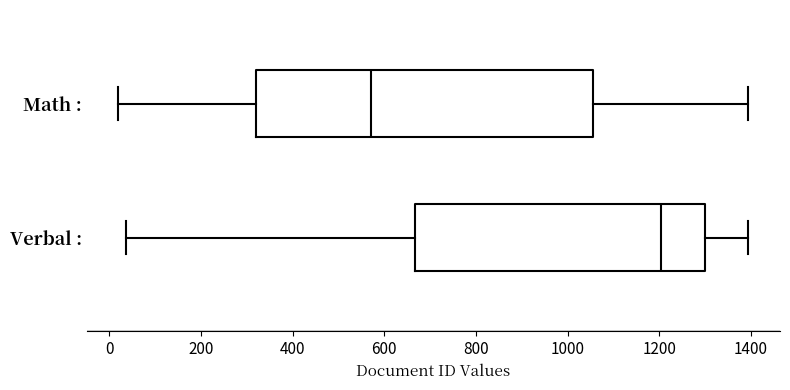

Reading bottom to top, transcribe this box plot: for each box, give where its median line is, the range the box spans, and where its two whiskers end, as read against the x-axis. The values are not printed on the chart, so give them approximately, as read against the axis.

Verbal :: median 1200, box 660 to 1300, whiskers 40 to 1400
Math :: median 580, box 320 to 1060, whiskers 20 to 1400